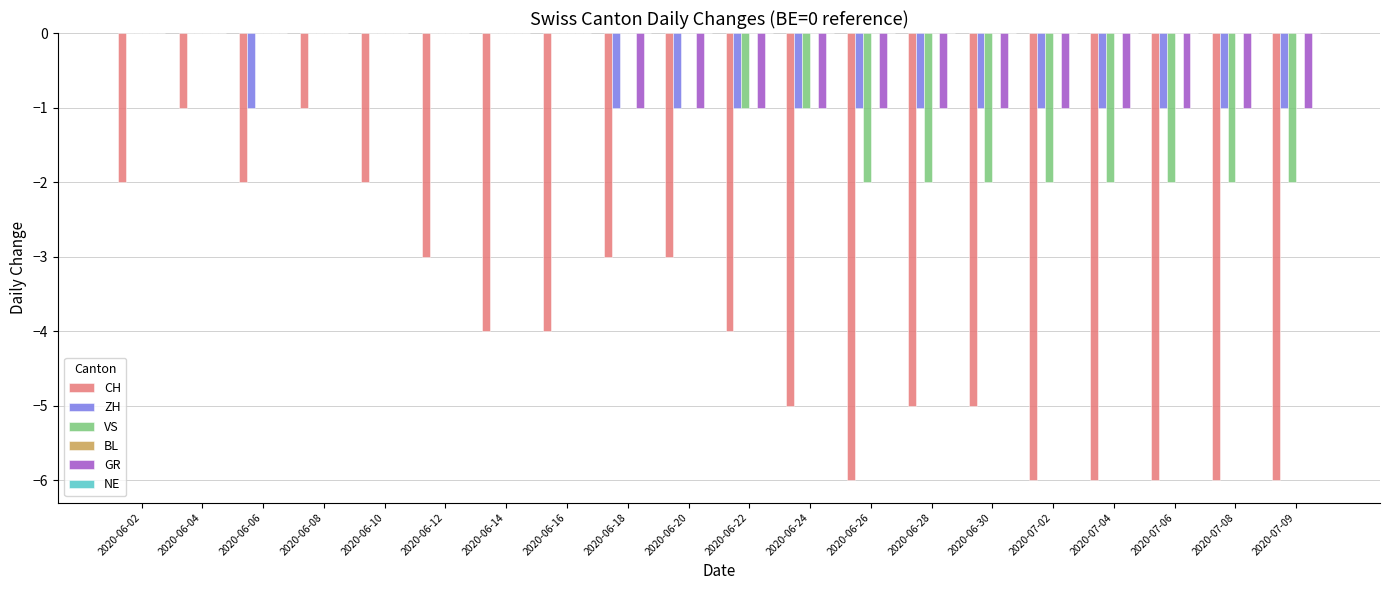

Which series has the largest range (max minus min)?

CH